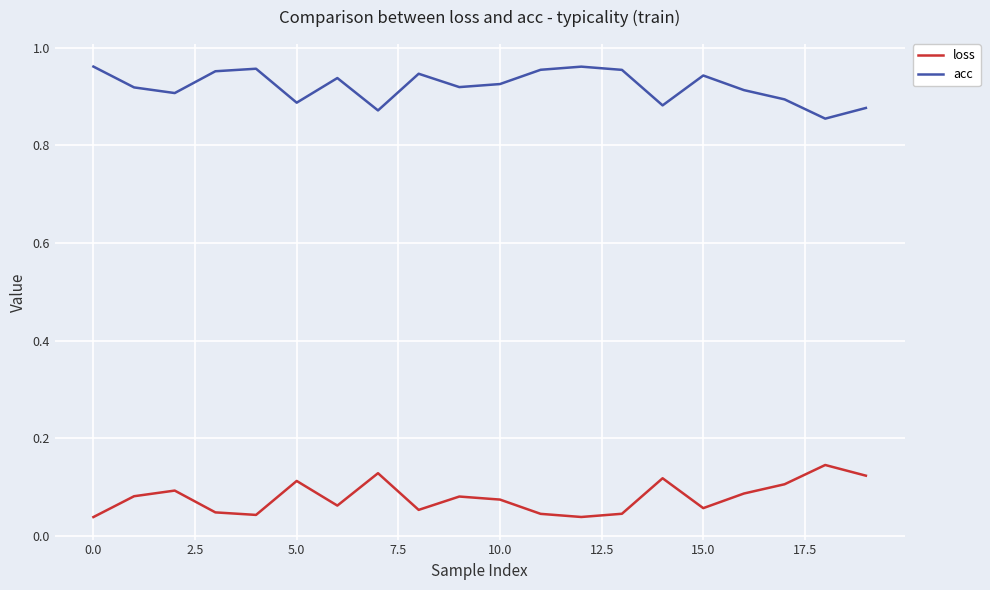

Which series has the largest total across all categories?

acc